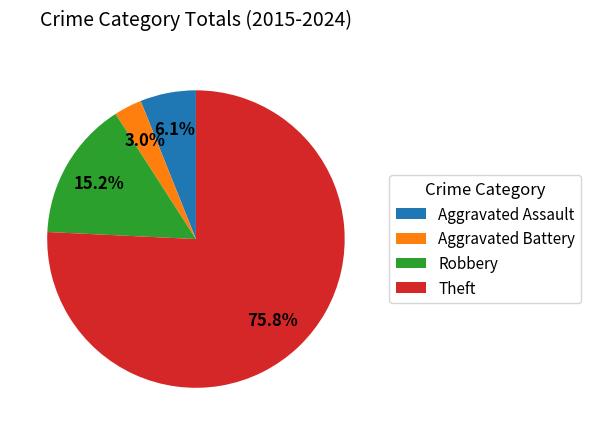

Does any single category account for the majority?

Yes